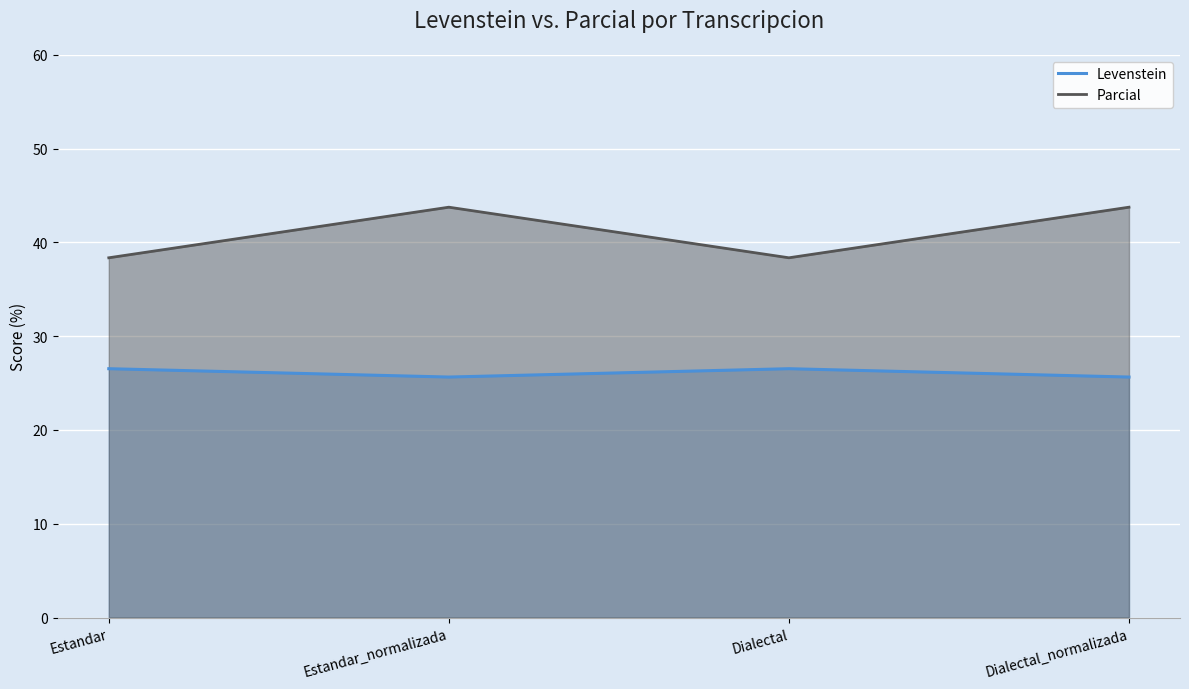

What are all the series names shown in the legend?

Levenstein, Parcial